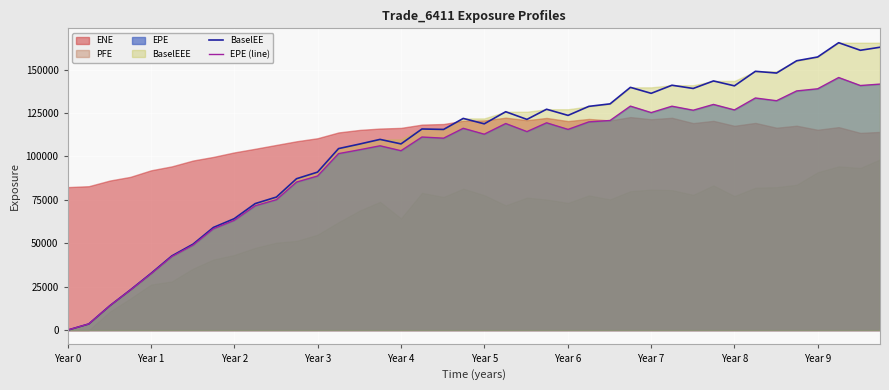

How many categories are shown in the chart?

40